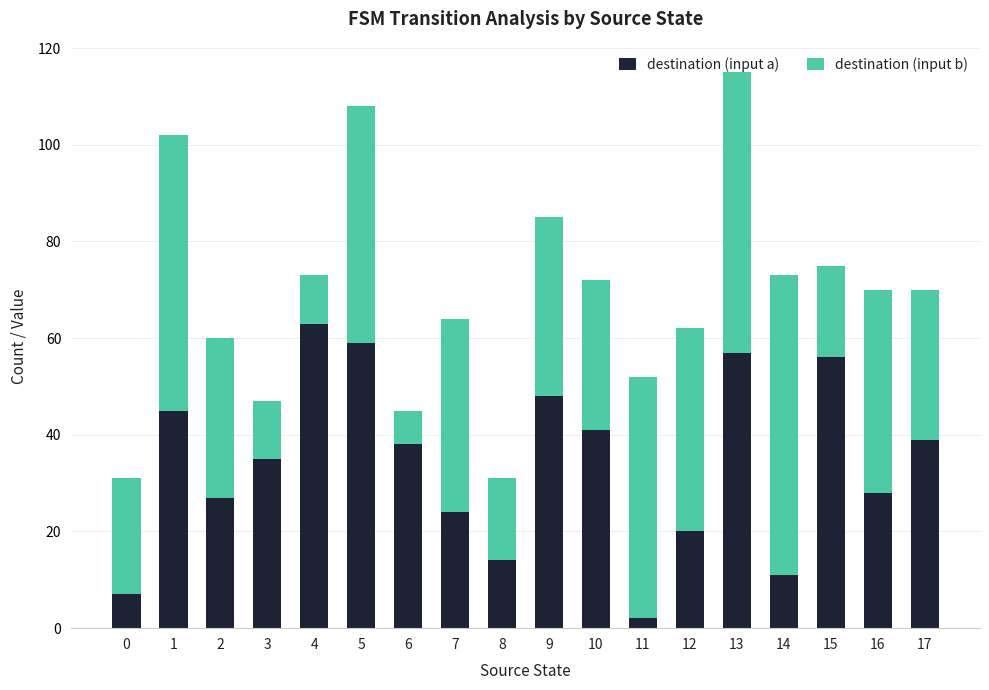

Are the bars horizontal?

No